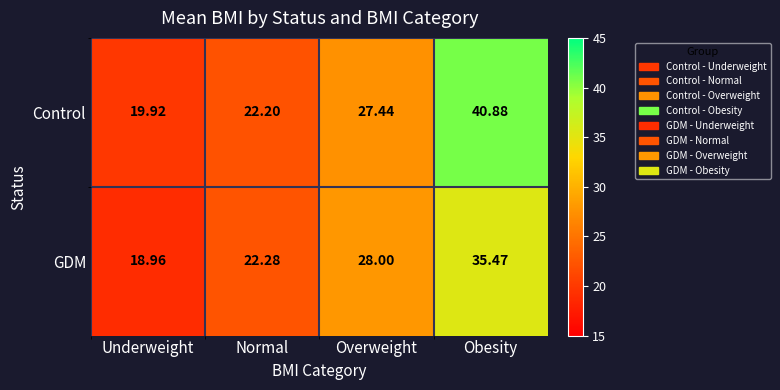

Rank the series at Overweight from highest to lowest value.

GDM, Control